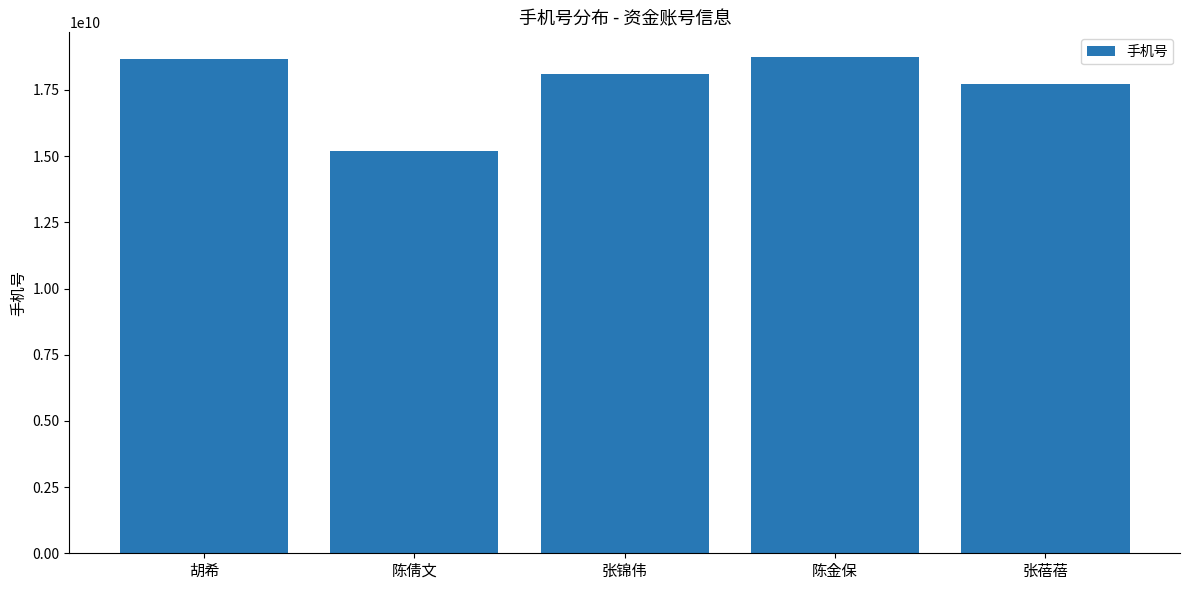

What is the greatest value displayed?

18739856378